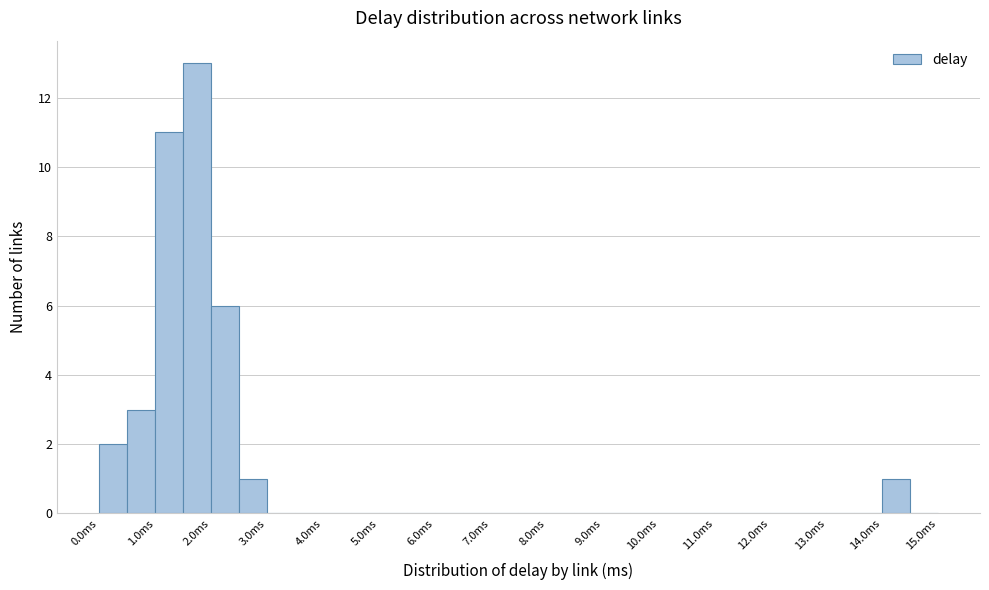

Which range on the x-axis has the tallest bar?

1.5 to 2.0